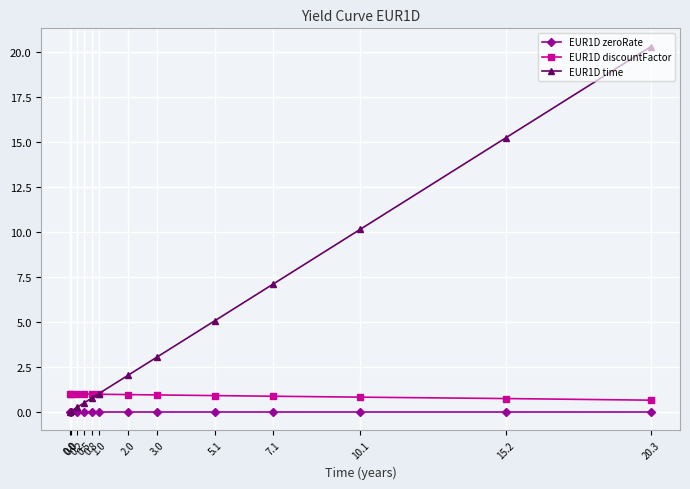

What is the sum of all EUR1D discountFactor values?

11.8